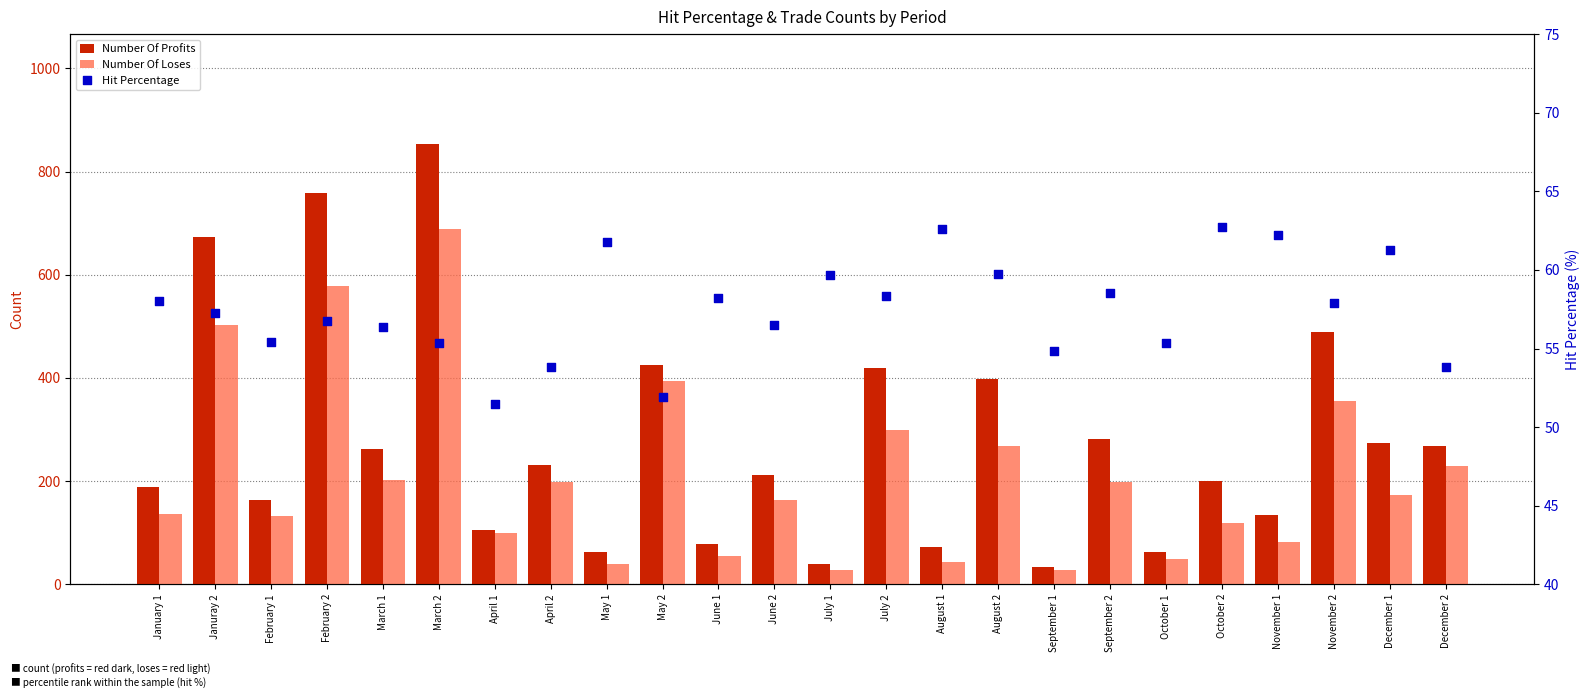

Which series contains the lowest Y value?

Number Of Loses